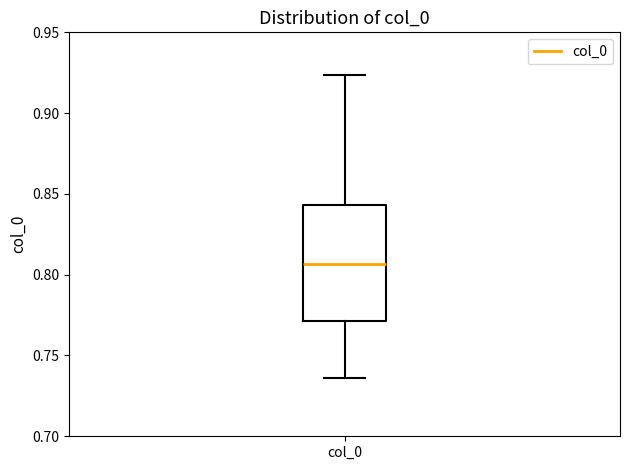

Transcribe this box plot: give where the median line is, the range the box spans, and where the two whiskers end, as read against the y-axis. The values are not printed on the chart, so give them approximately, as read against the axis.

median 0.805, box 0.770 to 0.845, whiskers 0.735 to 0.925